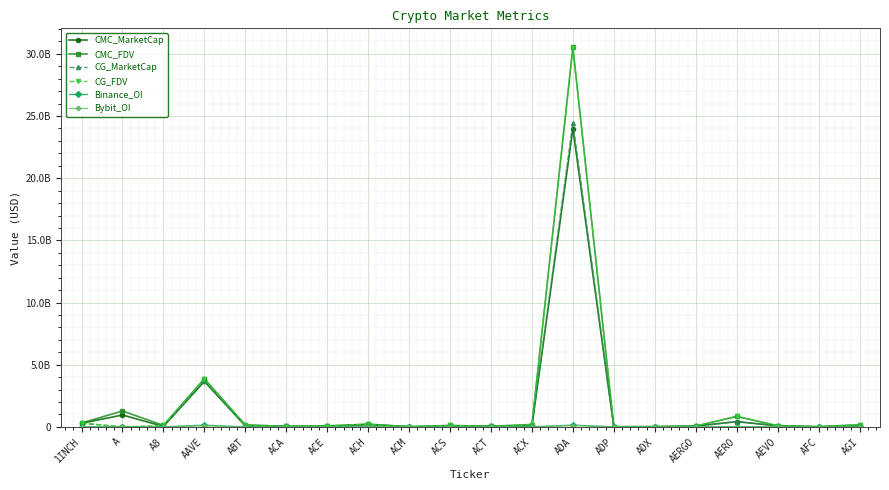

What is the total value across all series at ACS?

333892313.3